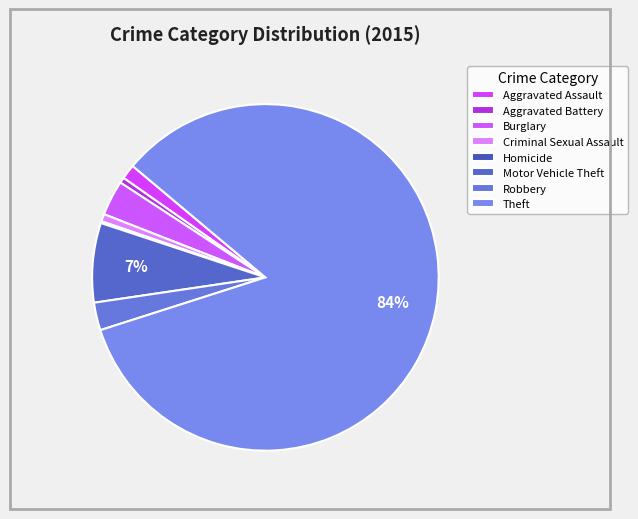

What is the change in value from Homicide to Robbery?

+14